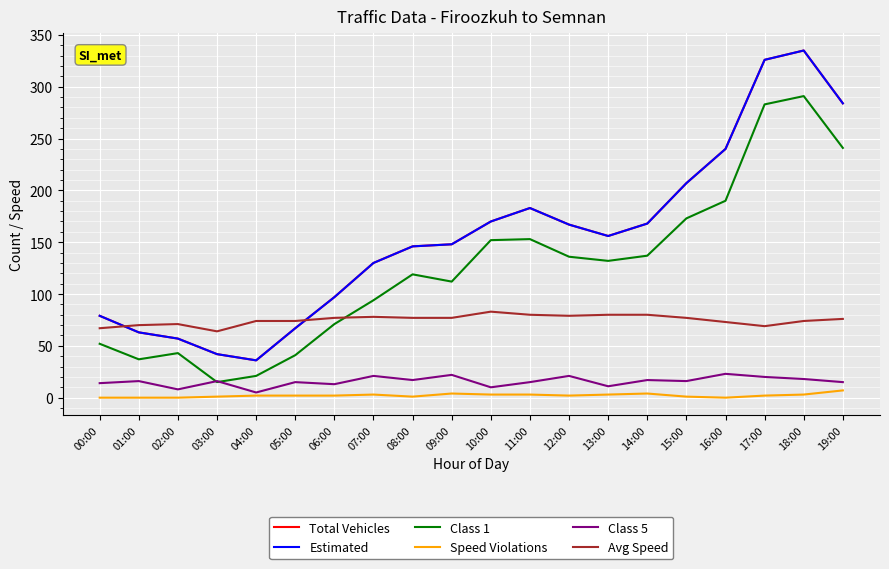

Reading right to left, list all the values displayed in this chart.

Total Vehicles: 19:00=284	18:00=335	17:00=326	16:00=240	15:00=207	14:00=168	13:00=156	12:00=167	11:00=183	10:00=170	09:00=148	08:00=146	07:00=130	06:00=97	05:00=67	04:00=36	03:00=42	02:00=57	01:00=63	00:00=79
Estimated: 19:00=284	18:00=335	17:00=326	16:00=240	15:00=207	14:00=168	13:00=156	12:00=167	11:00=183	10:00=170	09:00=148	08:00=146	07:00=130	06:00=97	05:00=67	04:00=36	03:00=42	02:00=57	01:00=63	00:00=79
Class 1: 19:00=241	18:00=291	17:00=283	16:00=190	15:00=173	14:00=137	13:00=132	12:00=136	11:00=153	10:00=152	09:00=112	08:00=119	07:00=94	06:00=71	05:00=41	04:00=21	03:00=15	02:00=43	01:00=37	00:00=52
Speed Violations: 19:00=7	18:00=3	17:00=2	16:00=0	15:00=1	14:00=4	13:00=3	12:00=2	11:00=3	10:00=3	09:00=4	08:00=1	07:00=3	06:00=2	05:00=2	04:00=2	03:00=1	02:00=0	01:00=0	00:00=0
Class 5: 19:00=15	18:00=18	17:00=20	16:00=23	15:00=16	14:00=17	13:00=11	12:00=21	11:00=15	10:00=10	09:00=22	08:00=17	07:00=21	06:00=13	05:00=15	04:00=5	03:00=16	02:00=8	01:00=16	00:00=14
Avg Speed: 19:00=76	18:00=74	17:00=69	16:00=73	15:00=77	14:00=80	13:00=80	12:00=79	11:00=80	10:00=83	09:00=77	08:00=77	07:00=78	06:00=77	05:00=74	04:00=74	03:00=64	02:00=71	01:00=70	00:00=67